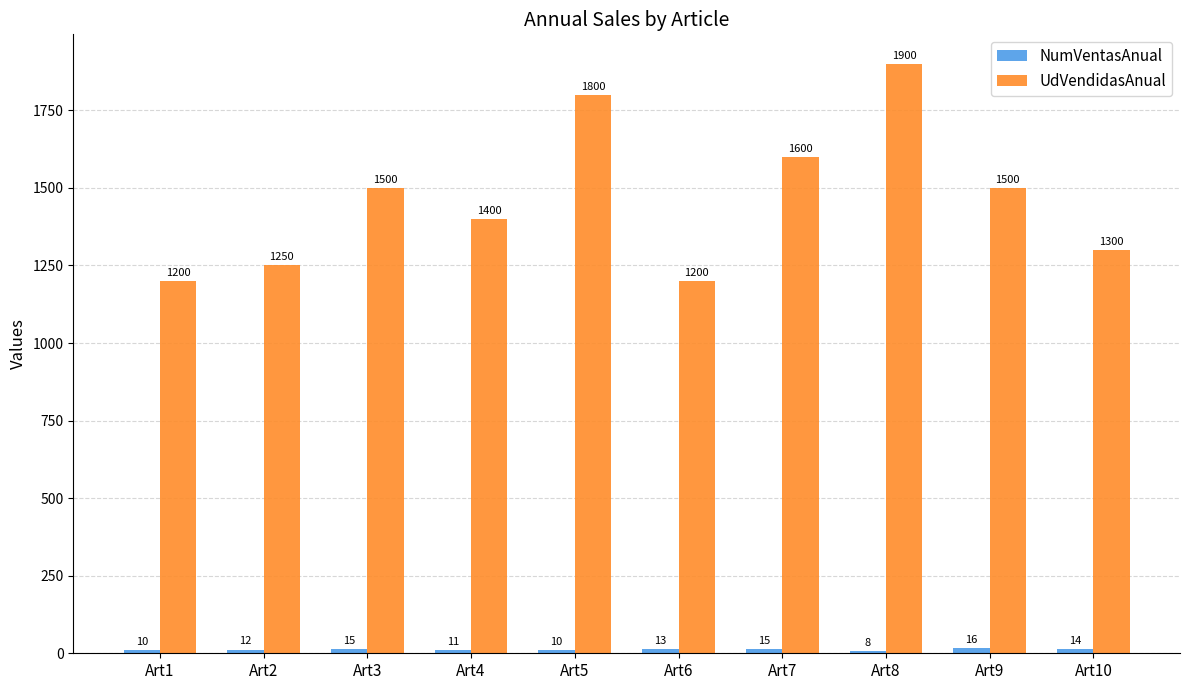

What is the difference between the maximum and second lowest values in the UdVendidasAnual series?

700